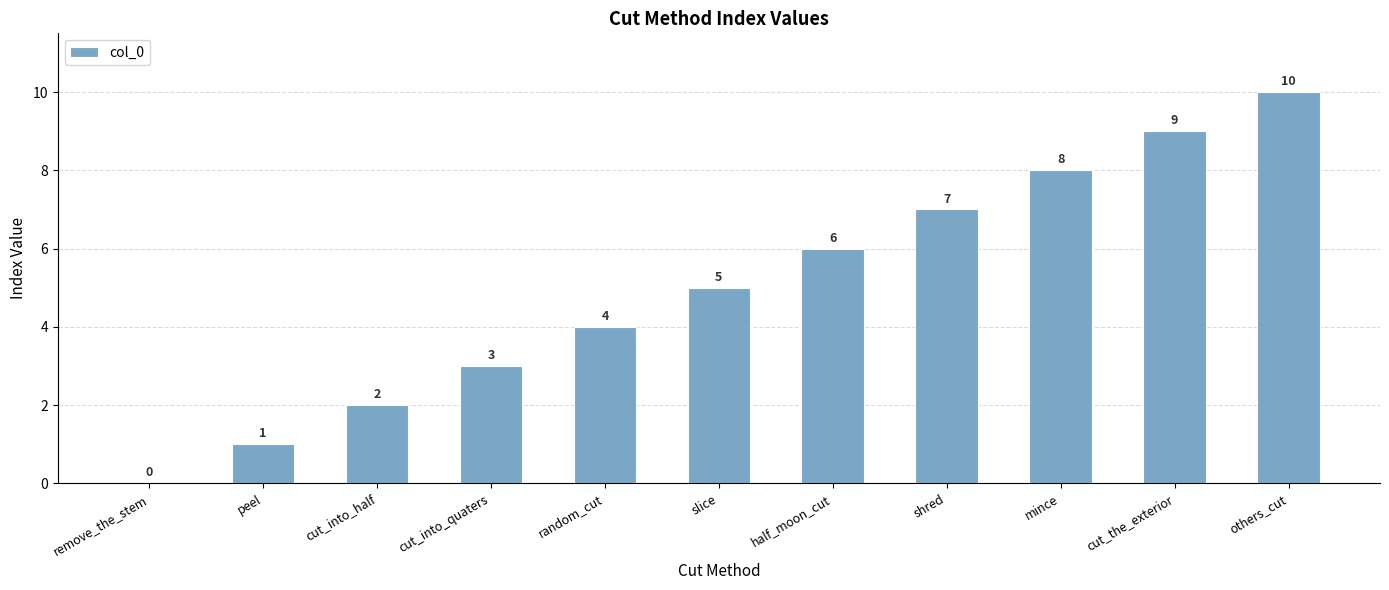

What is the greatest value displayed?

10